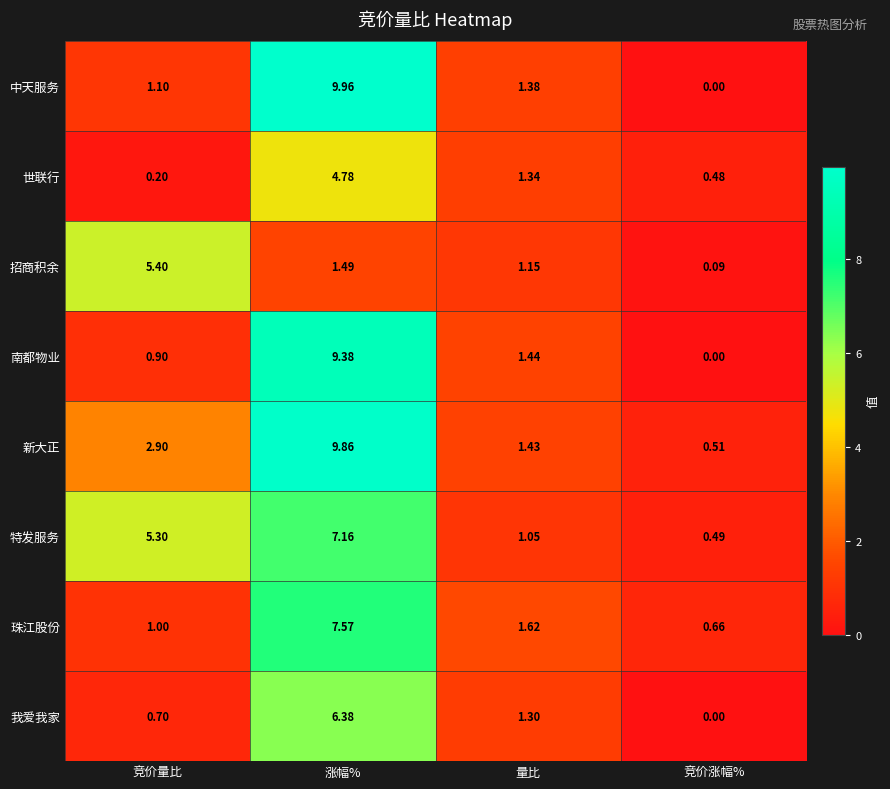

List the series in order of their peak value, lowest first.

世联行, 招商积余, 我爱我家, 特发服务, 珠江股份, 南都物业, 新大正, 中天服务